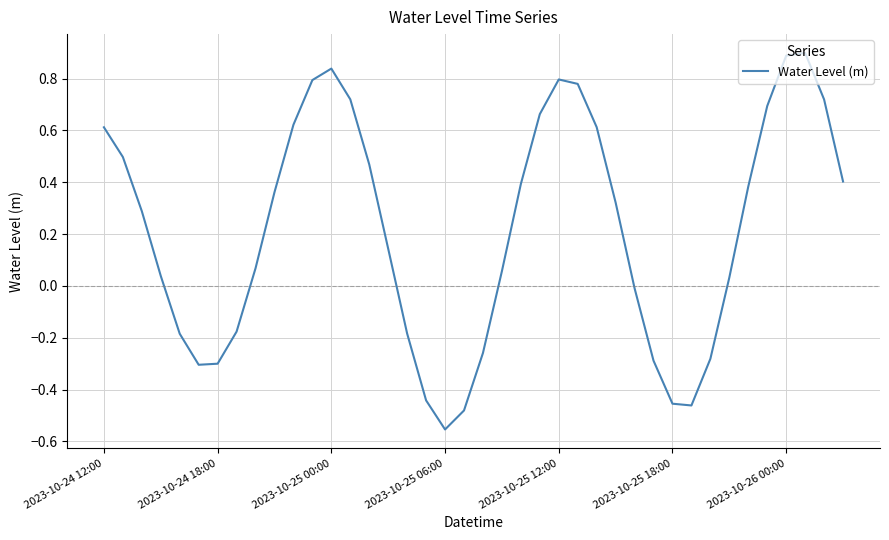

Does the chart display data point markers on the line(s)?

No